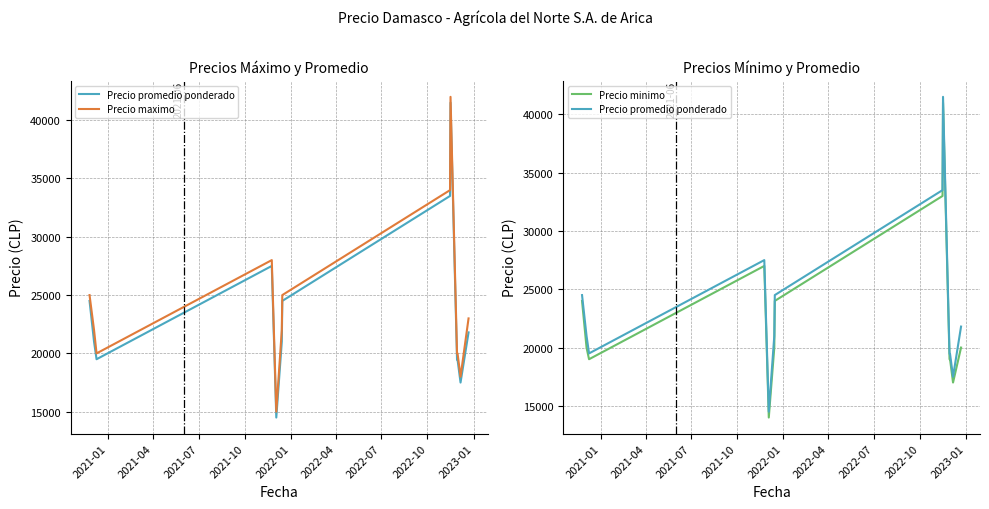

How many interior local valleys does the Precio maximo series have?

3